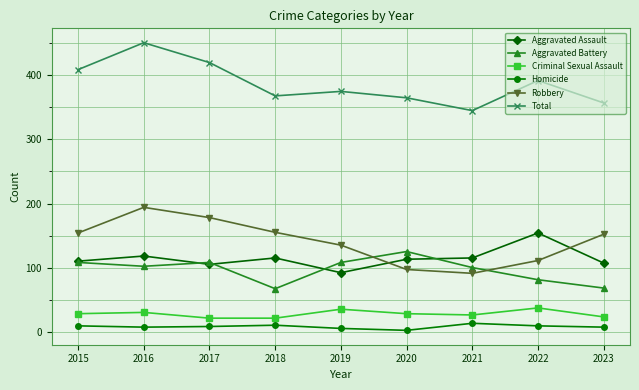

Where is the first local minimum for Total?

2018